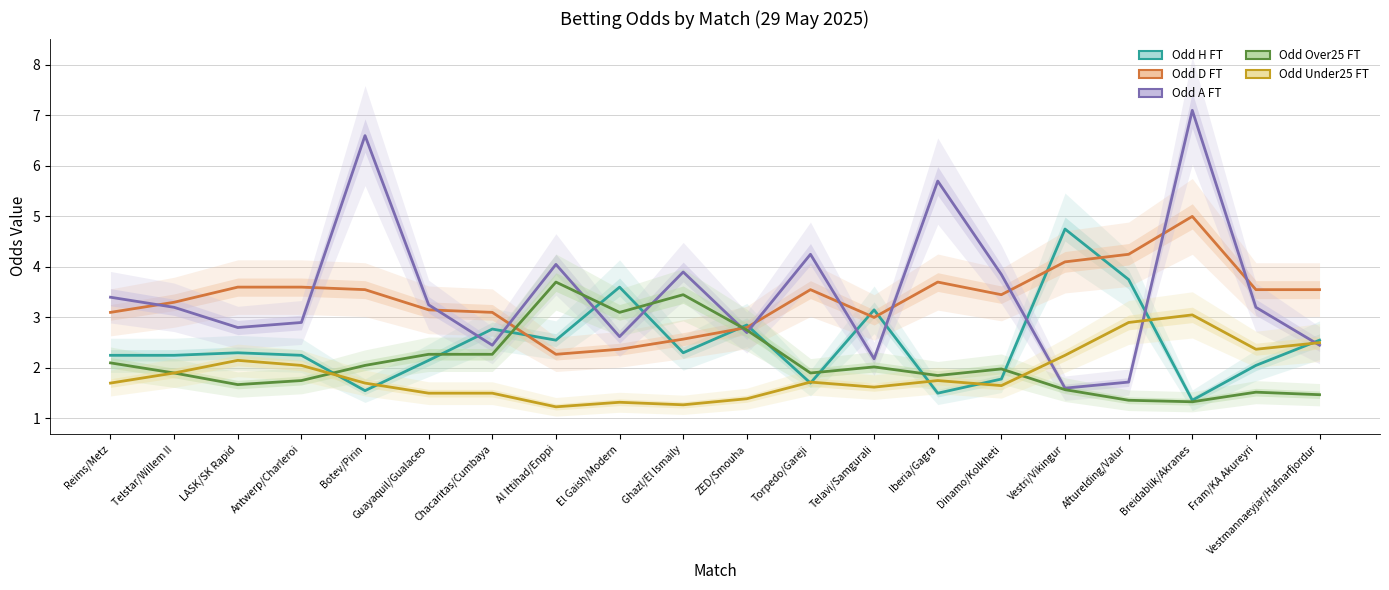

Where is the first local minimum for Odd_D_FT?

Al Ittihad/Enppi